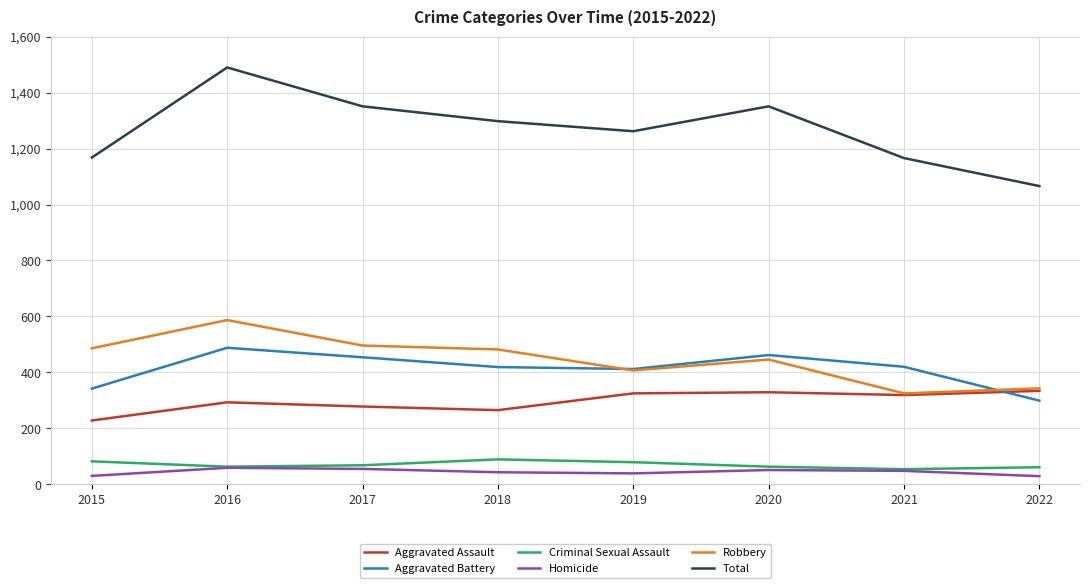

True or false: Aggravated Assault has a value of 525 at 2020.

False